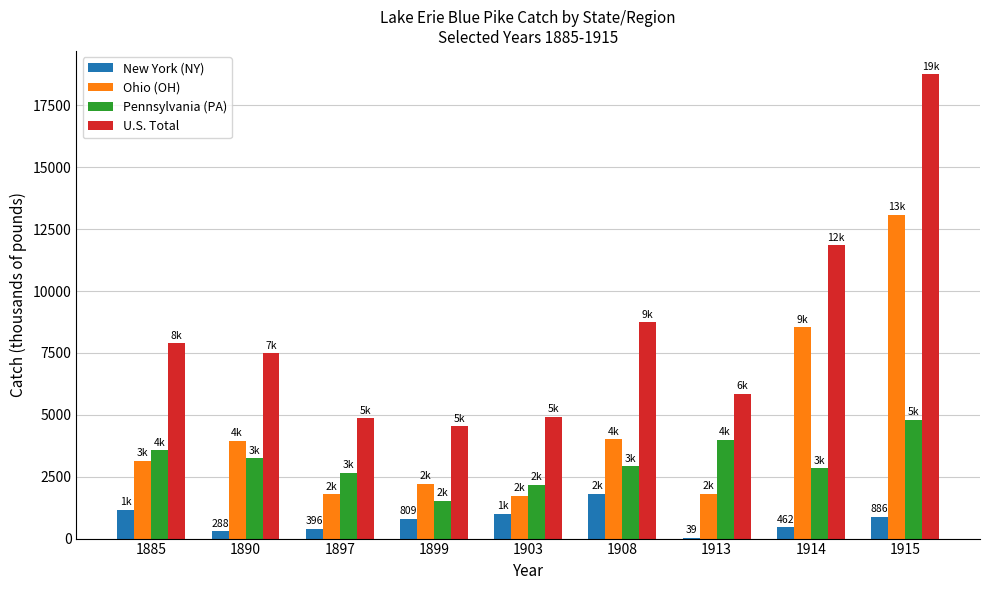

At which category is the sum across all series the highest?

1915